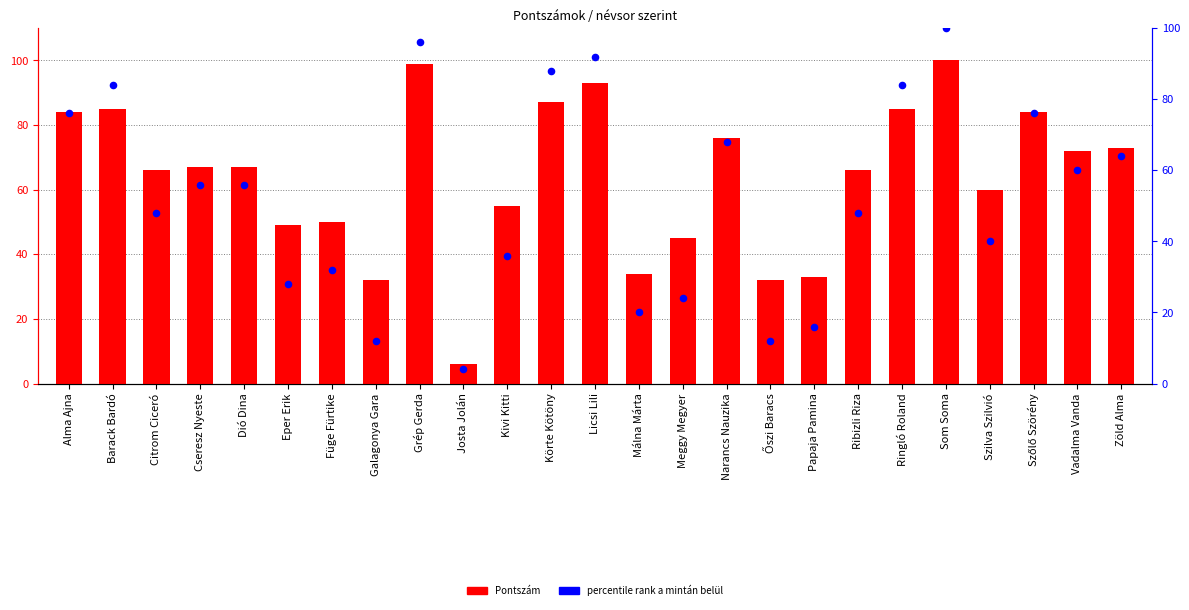

What is the total value across all series at Málna Márta?

54